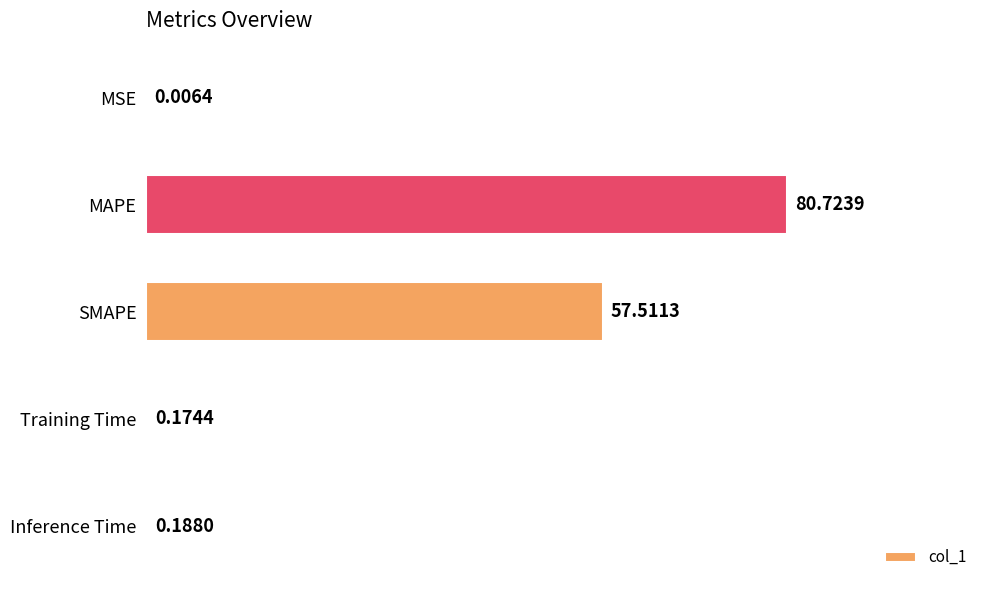

What is the sum of all values?

138.6